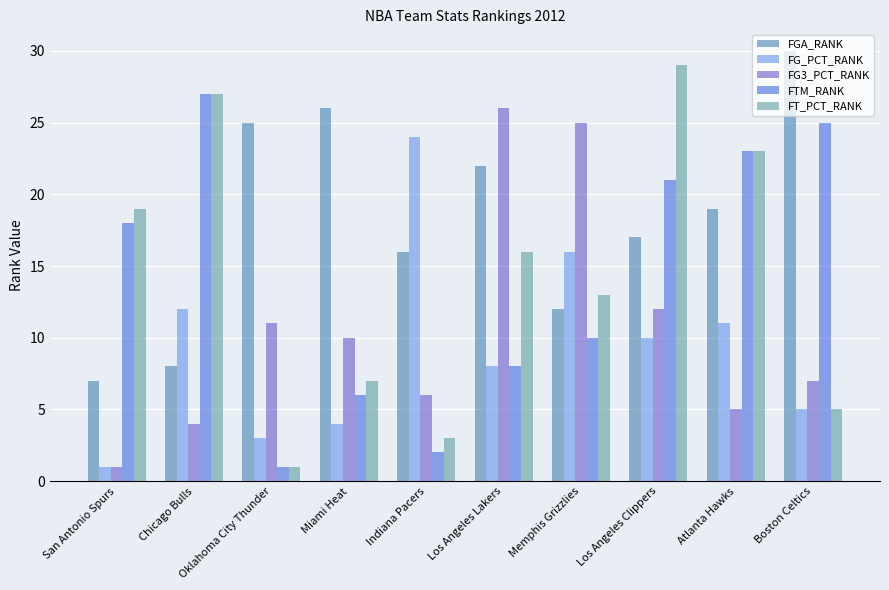

Reading left to right, transcribe all the data shown in this chart.

FGA_RANK: 7	8	25	26	16	22	12	17	19	30
FG_PCT_RANK: 1	12	3	4	24	8	16	10	11	5
FG3_PCT_RANK: 1	4	11	10	6	26	25	12	5	7
FTM_RANK: 18	27	1	6	2	8	10	21	23	25
FT_PCT_RANK: 19	27	1	7	3	16	13	29	23	5